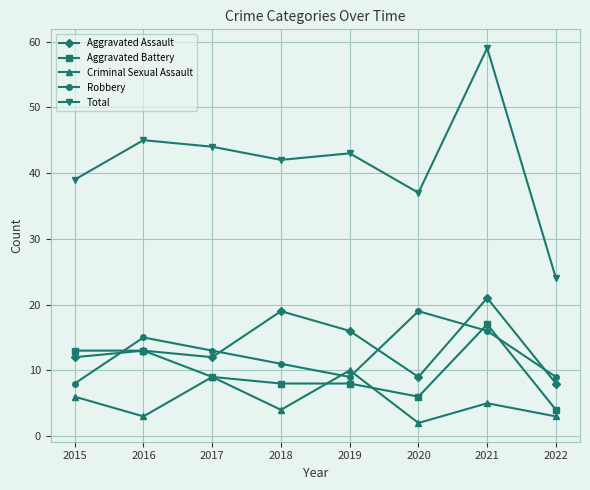

At which label is Aggravated Assault closest to 14?

2016